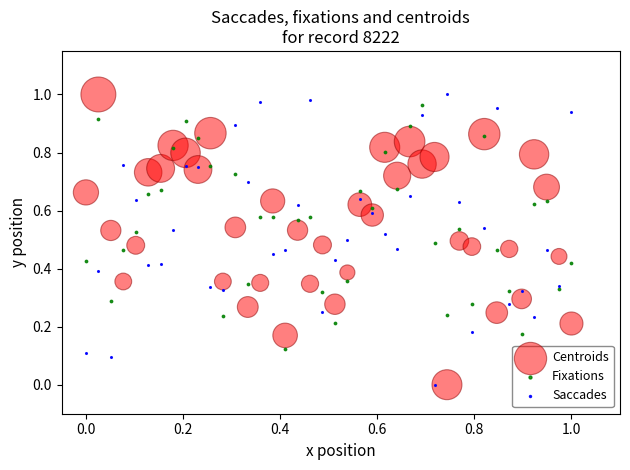

What are all the series names shown in the legend?

Centroids, Fixations, Saccades